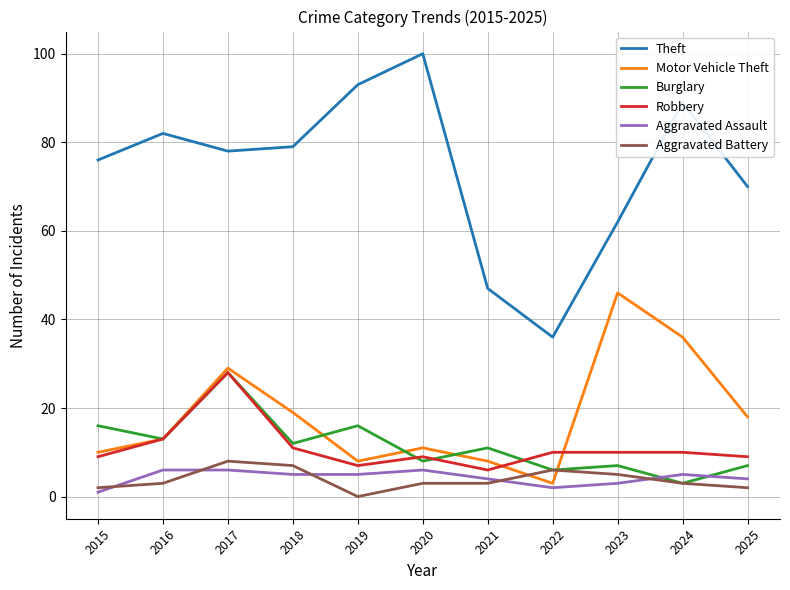

Reading right to left, list all the values displayed in this chart.

Theft: 70	89	62	36	47	100	93	79	78	82	76
Motor Vehicle Theft: 18	36	46	3	8	11	8	19	29	13	10
Burglary: 7	3	7	6	11	8	16	12	28	13	16
Robbery: 9	10	10	10	6	9	7	11	28	13	9
Aggravated Assault: 4	5	3	2	4	6	5	5	6	6	1
Aggravated Battery: 2	3	5	6	3	3	0	7	8	3	2